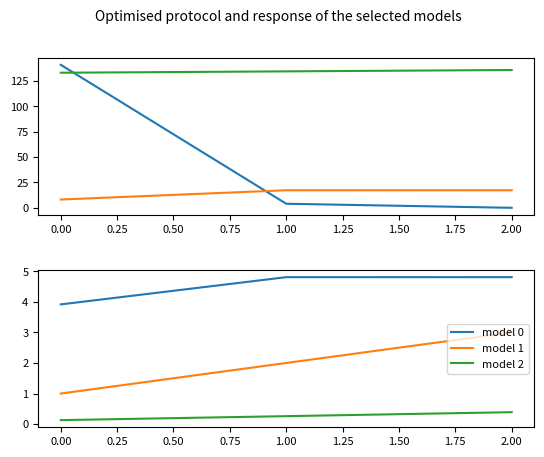

What are all the series names shown in the legend?

model 0, model 1, model 2